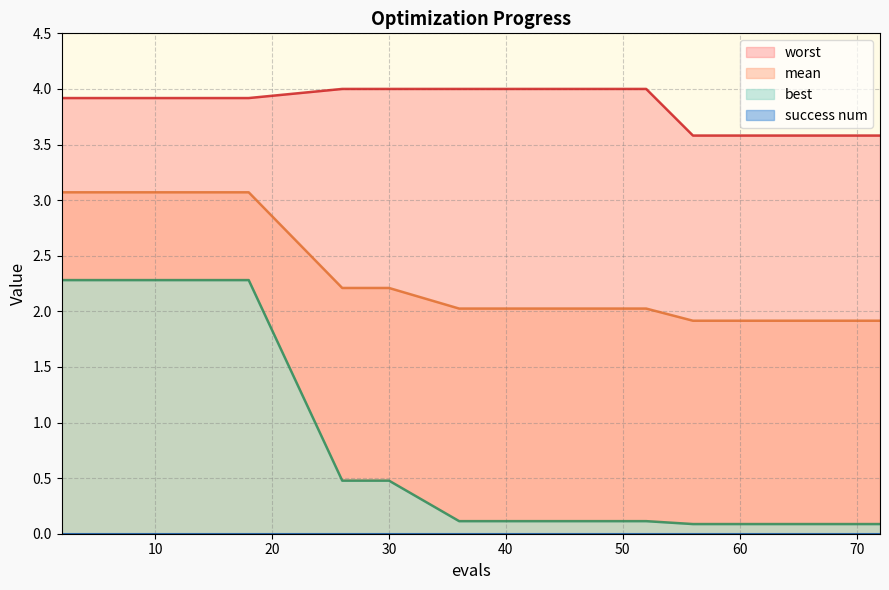

The mean series shows 3.1 at 58. True or false?

False